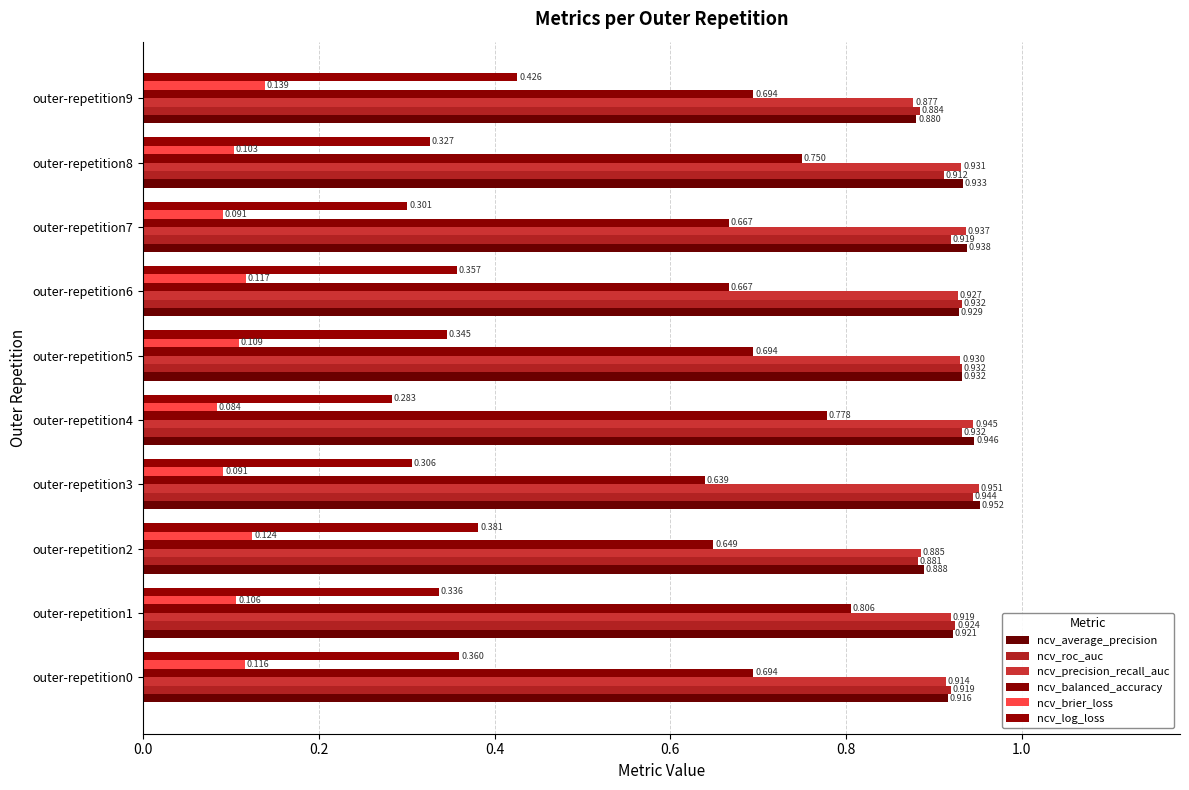

What is the average value of the ncv_balanced_accuracy series?

0.7